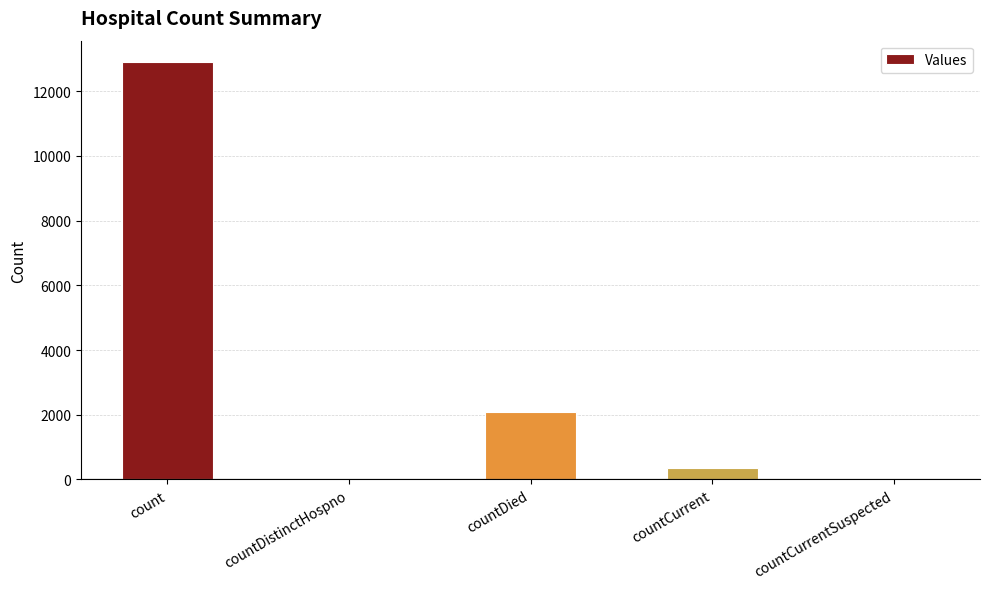

Count the number of data series in this chart.

1